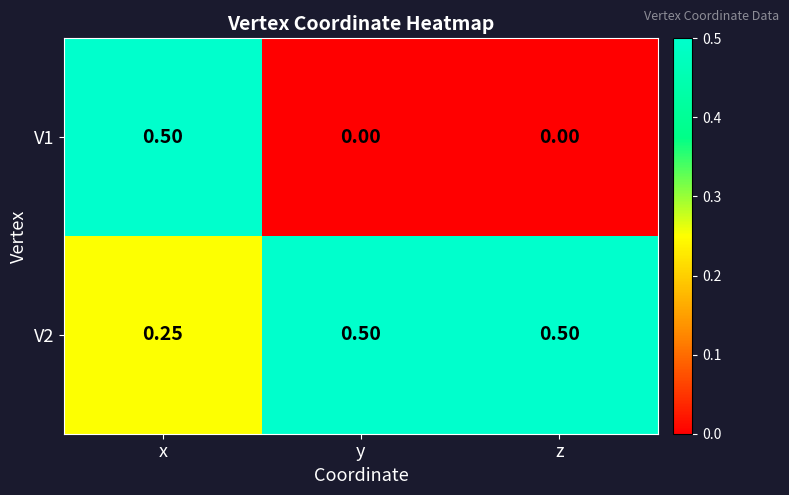

Which category has the highest value in the V1 series?

x